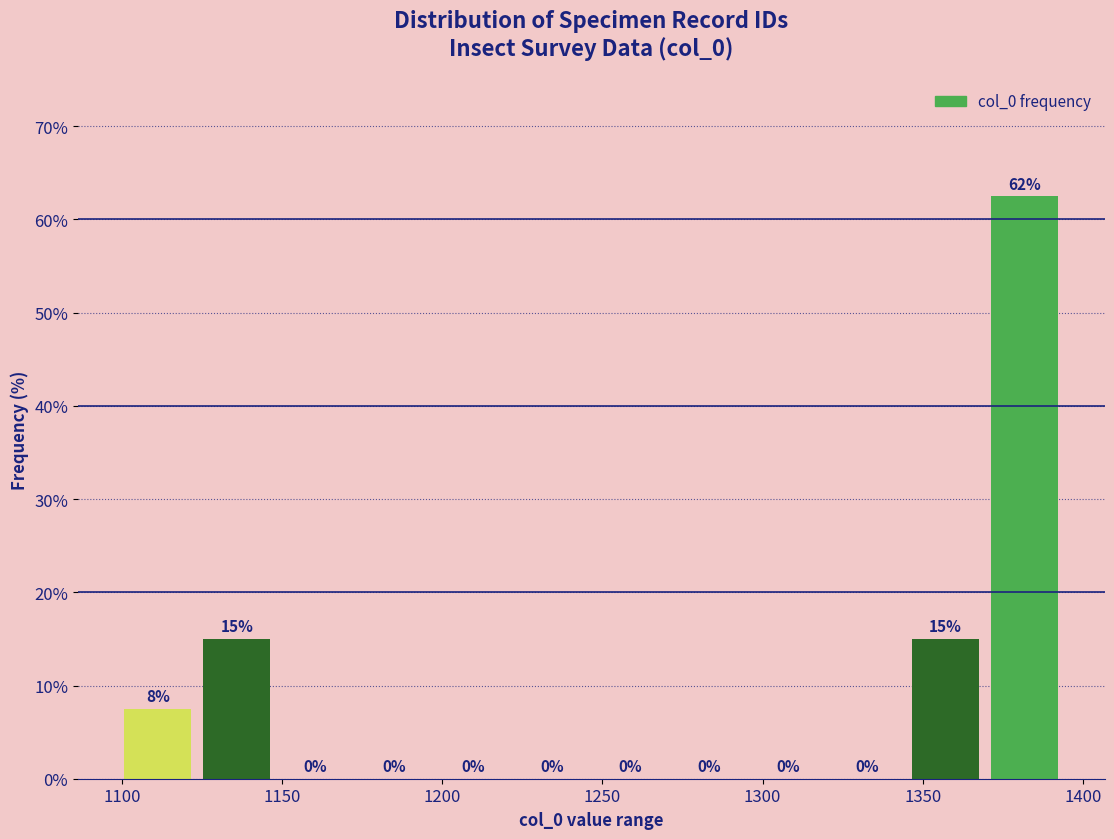

Over which range of the x-axis is the bar tallest?

1370 to 1395